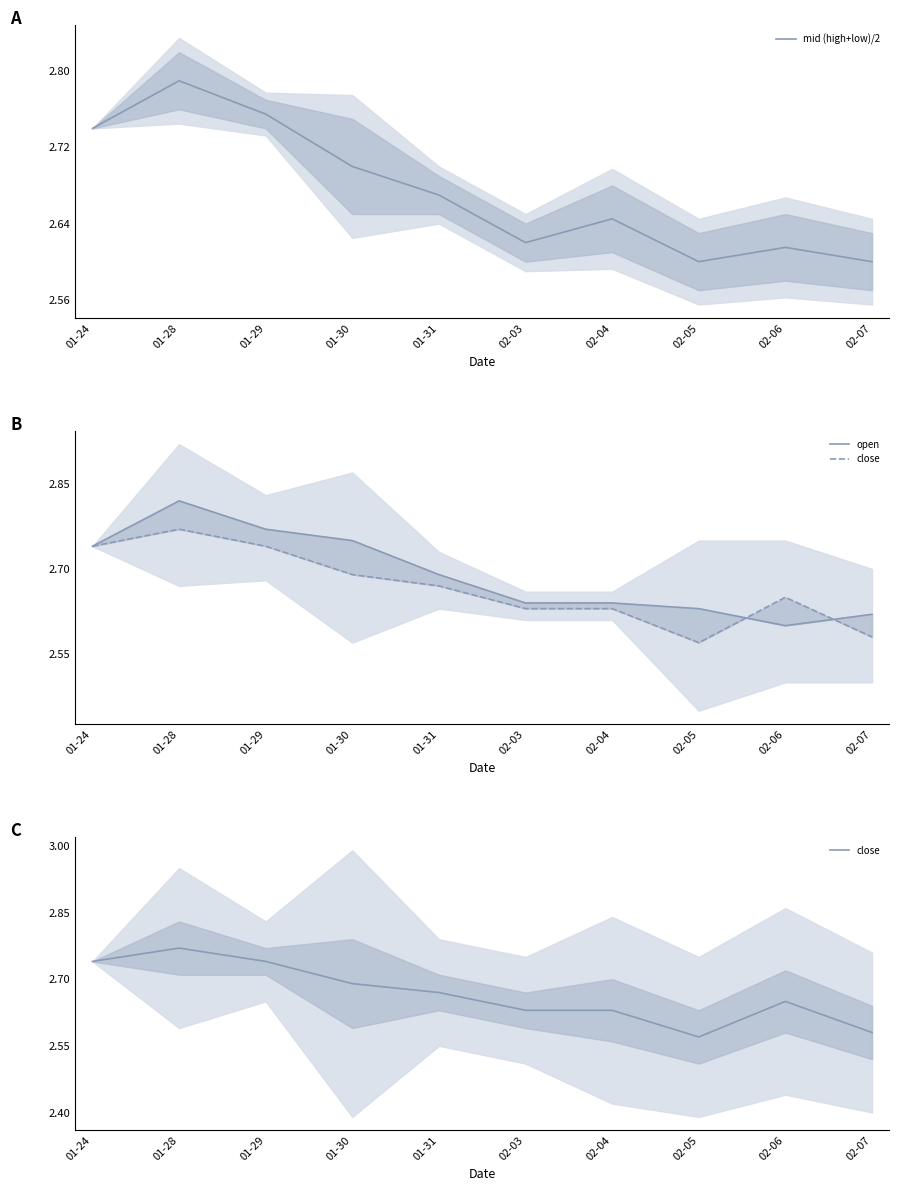

Is the value of close at 01-30 greater than the value of mid (high+low)/2 at 01-29?

No